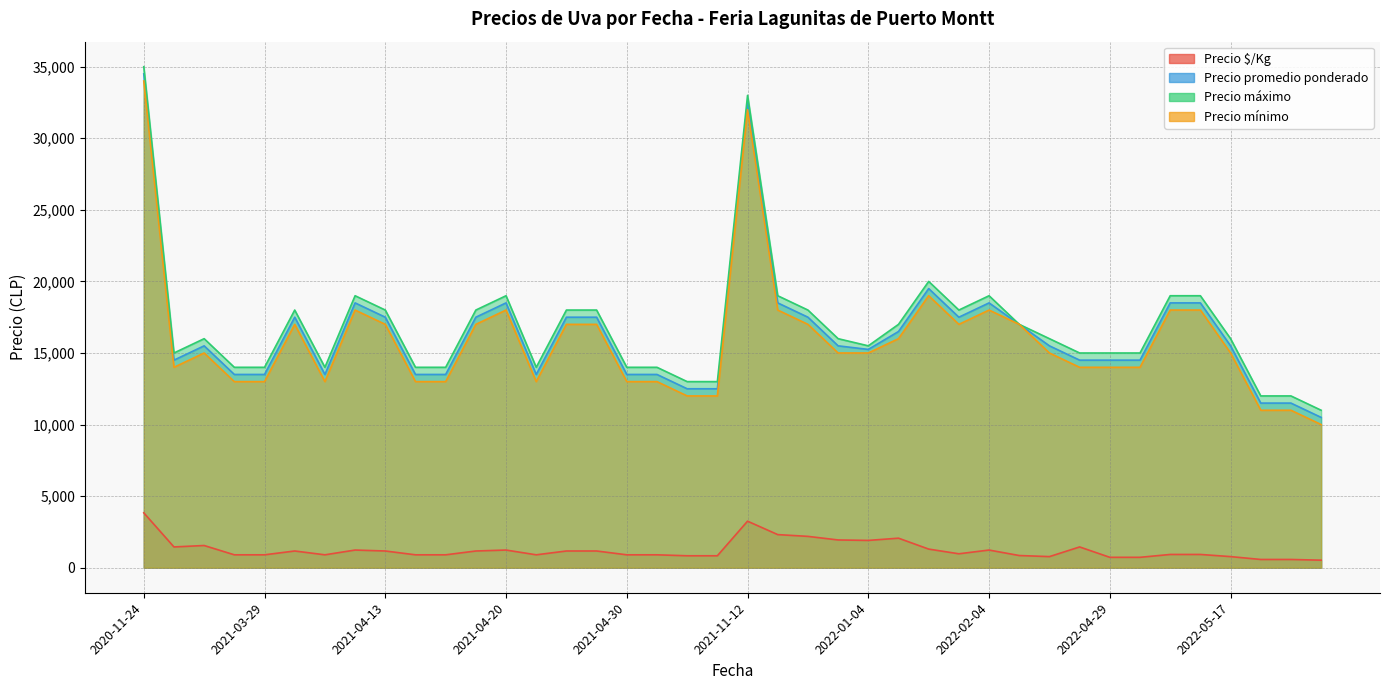

Between 2022-06-17 and 2021-04-09, which is larger?

2021-04-09